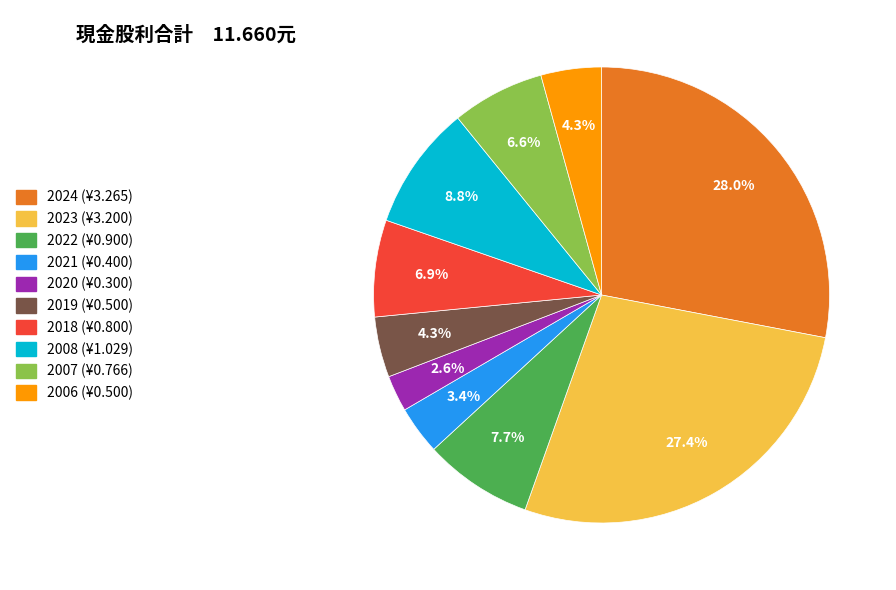

Which category has the smallest portion of the pie?

2020